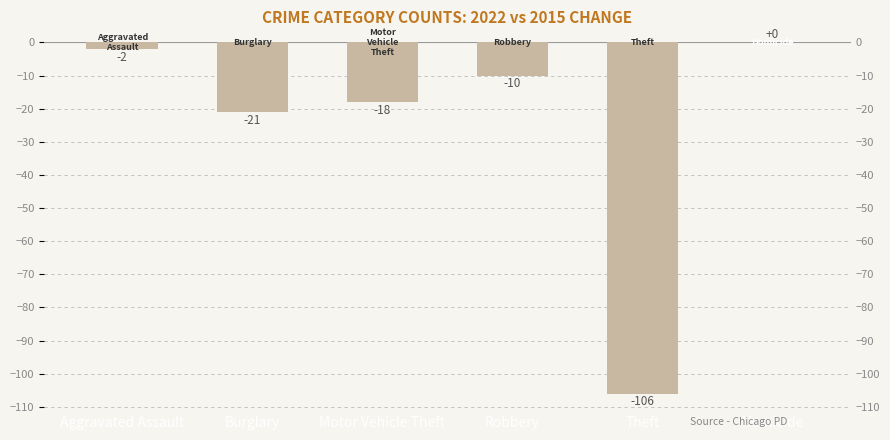

What is the sum of the values at Theft and Burglary?

-127